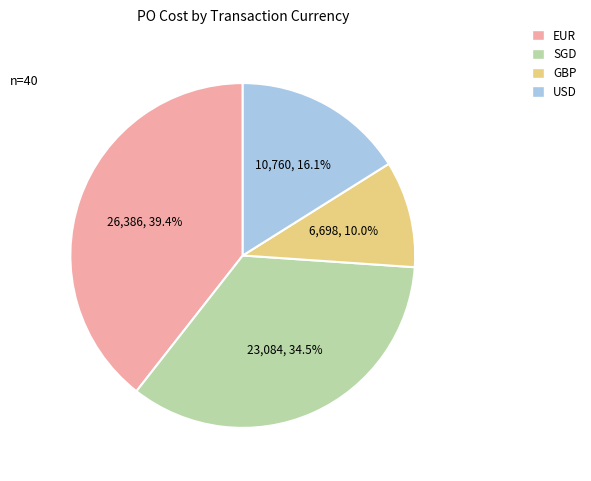

Is there any slice that represents more than half of the pie?

No